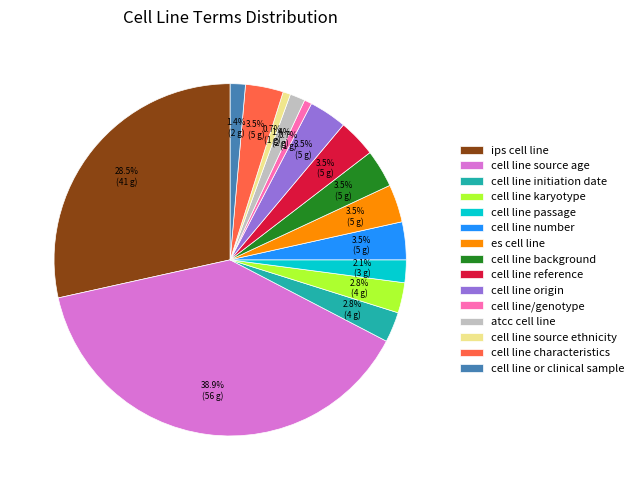

What is the largest slice in the pie chart?

cell line source age